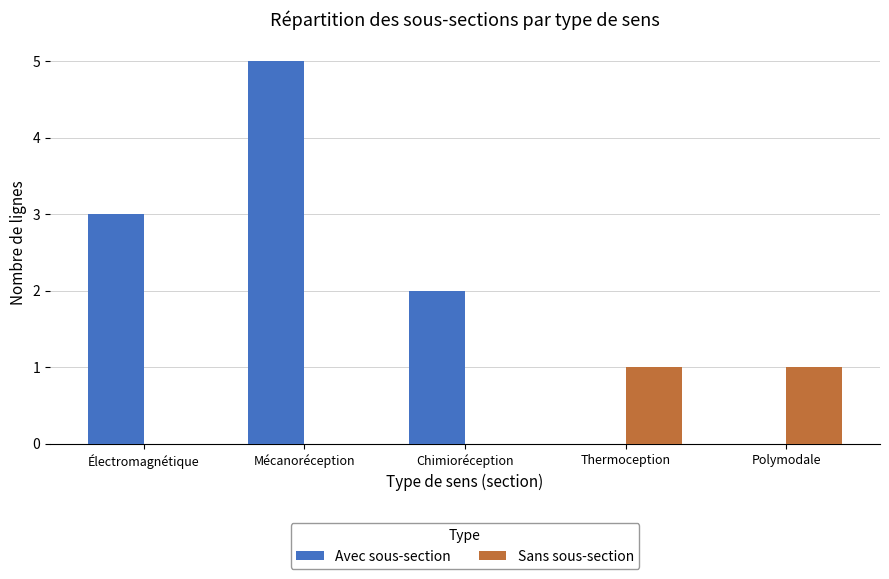

Are the bars grouped side by side (vs. stacked)?

Yes